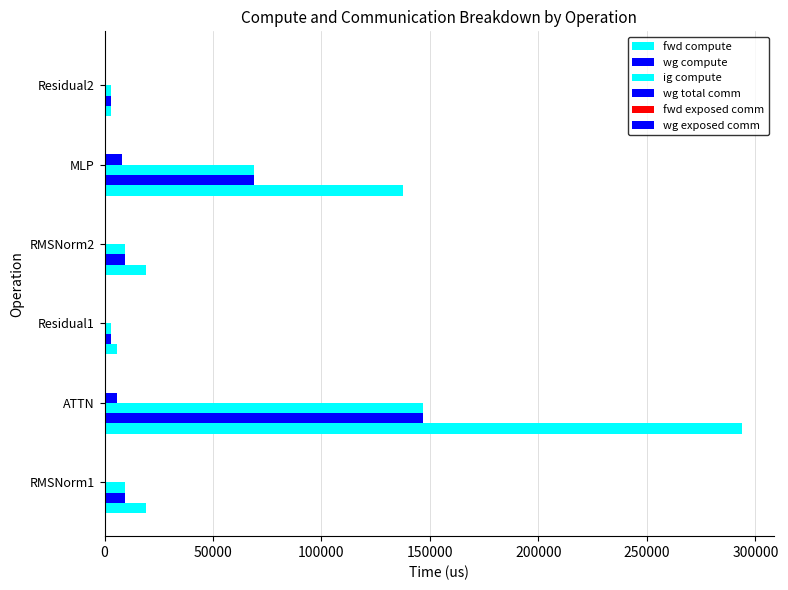

Count the number of categories in the chart.

6